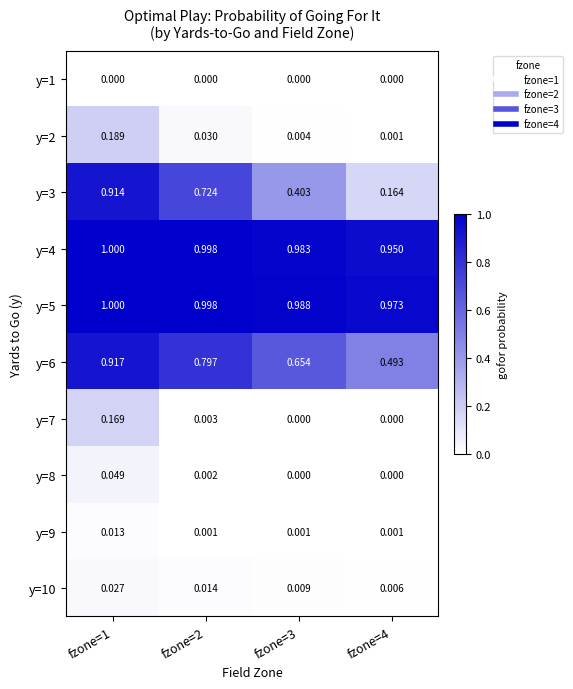

Is the value of y=9 at fzone=4 greater than the value of y=4 at fzone=1?

No